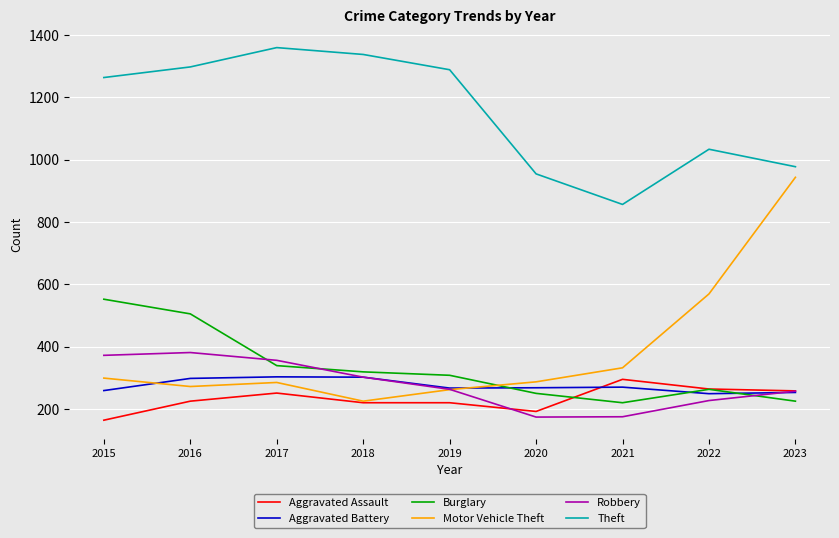

Between 2015 and 2019, which series saw the biggest shift?

Burglary